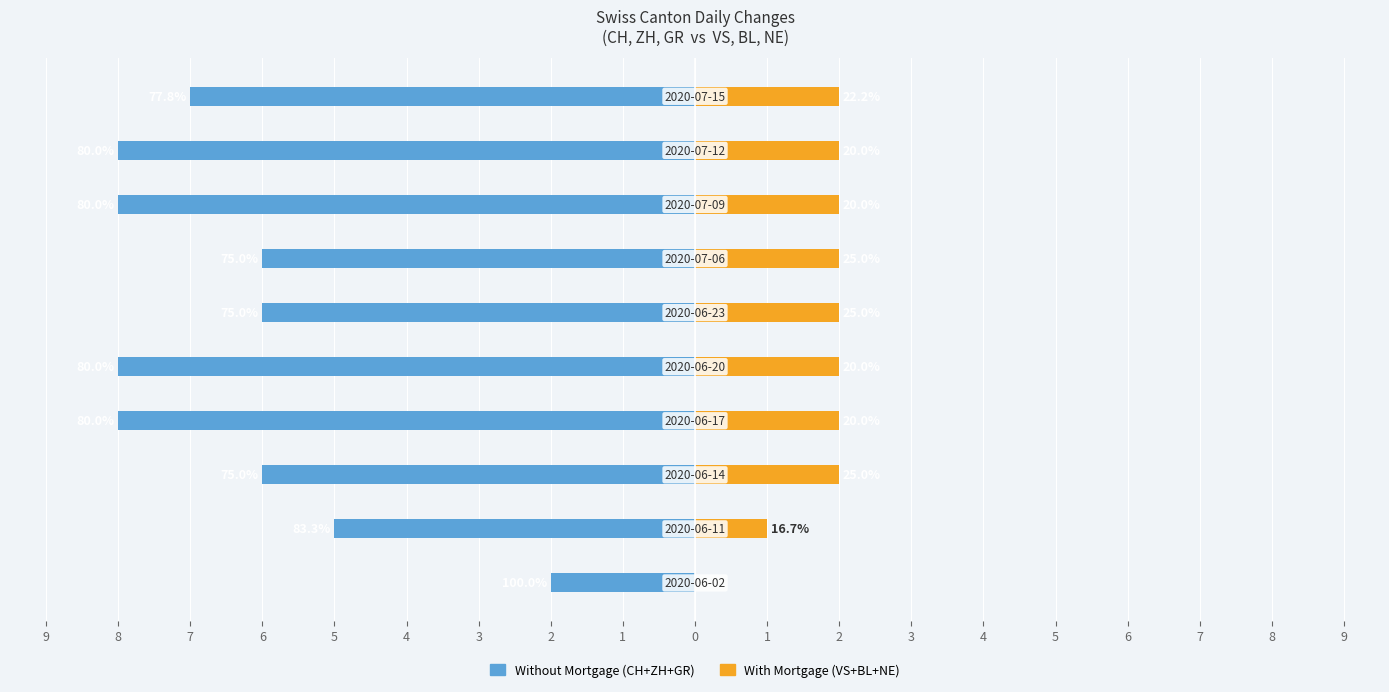

Is it true that With Mortgage equals 1 at 8?

True